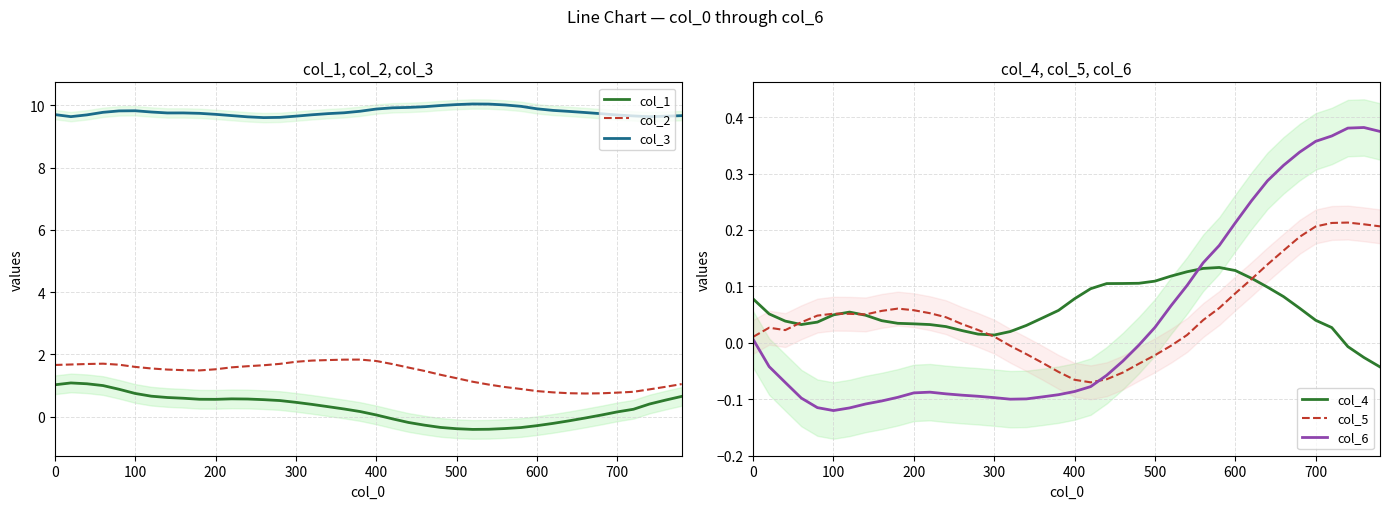

What is the difference between the second highest and second lowest values in the col_6 series?

0.5